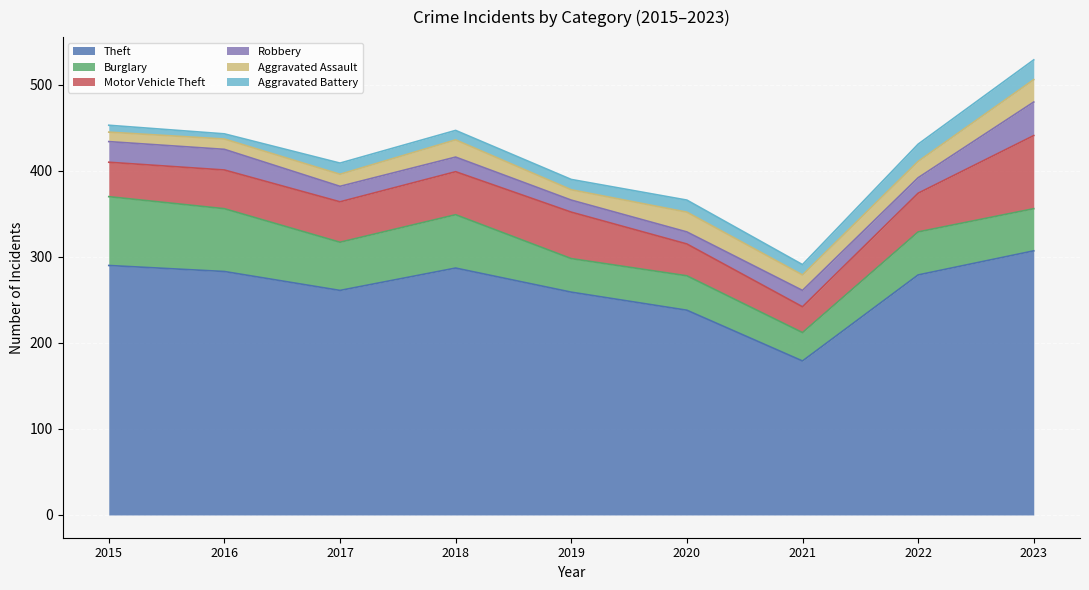

Where is Burglary nearest to the value 56?

2017